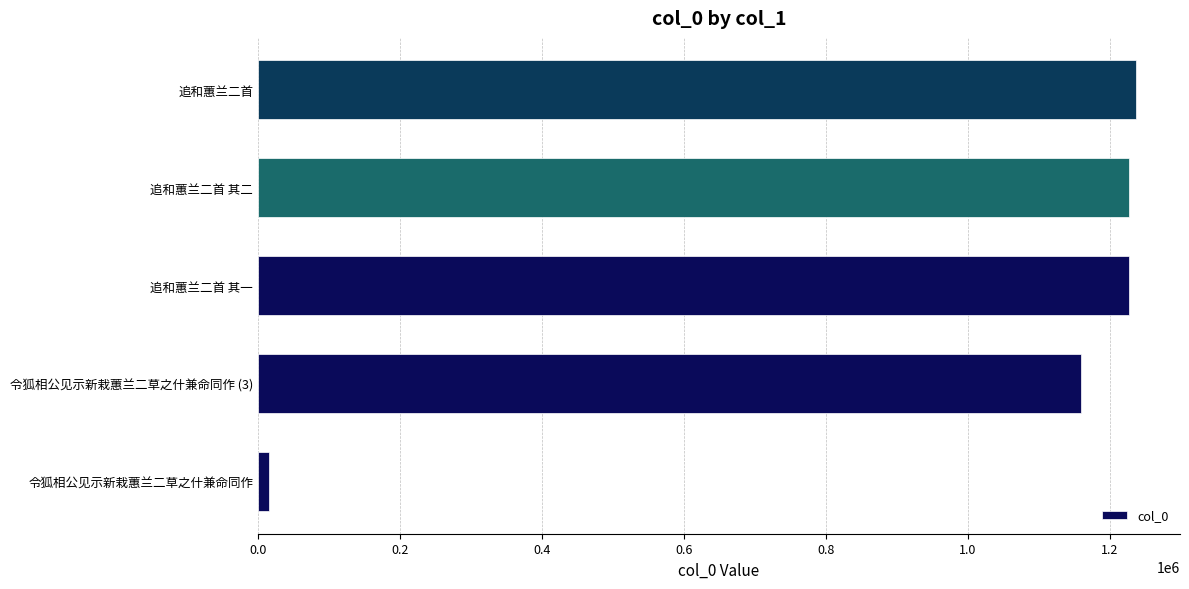

True or false: the data shows 1237475 at 追和蕙兰二首.

True